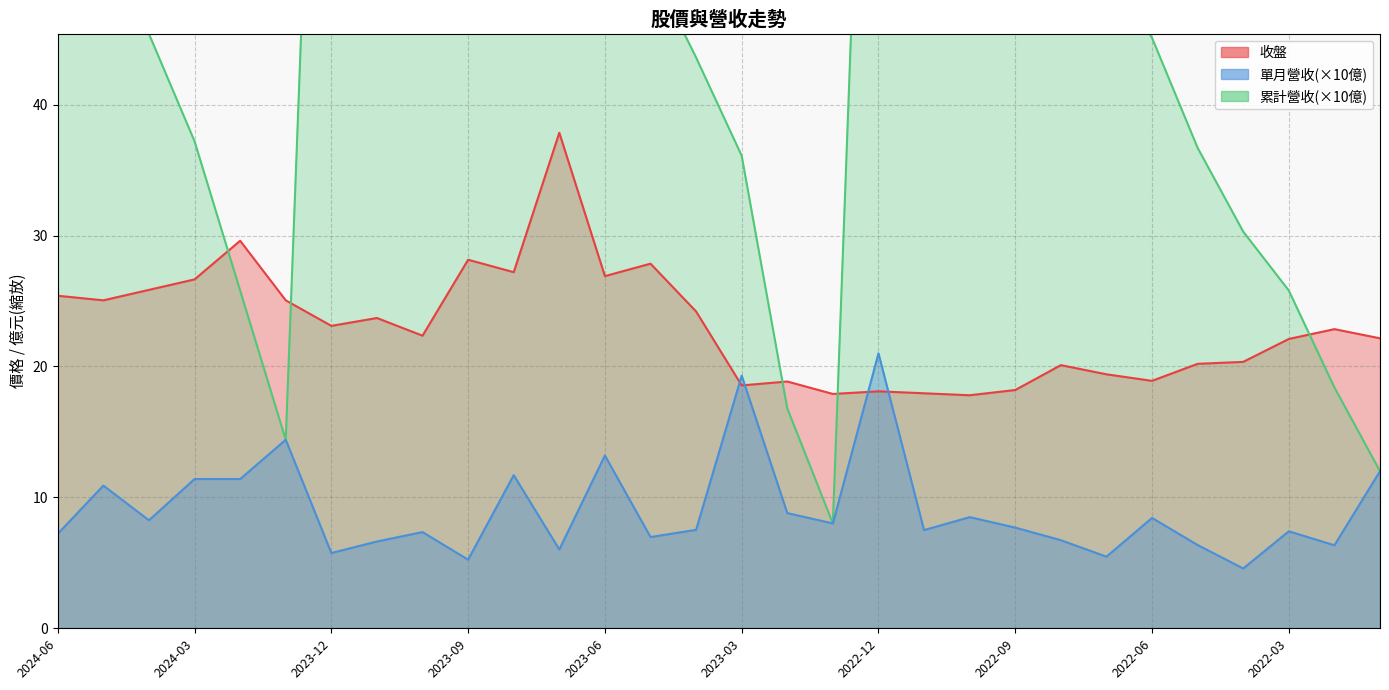

List the labels in order of 累計營收 value, smallest first.

2023-01, 2022-01, 2024-01, 2023-02, 2022-02, 2024-02, 2022-03, 2022-04, 2023-03, 2022-05, 2024-03, 2023-04, 2022-06, 2024-04, 2023-05, 2022-07, 2024-05, 2022-08, 2024-06, 2023-06, 2022-09, 2023-07, 2022-10, 2022-11, 2023-08, 2023-09, 2023-10, 2023-11, 2022-12, 2023-12